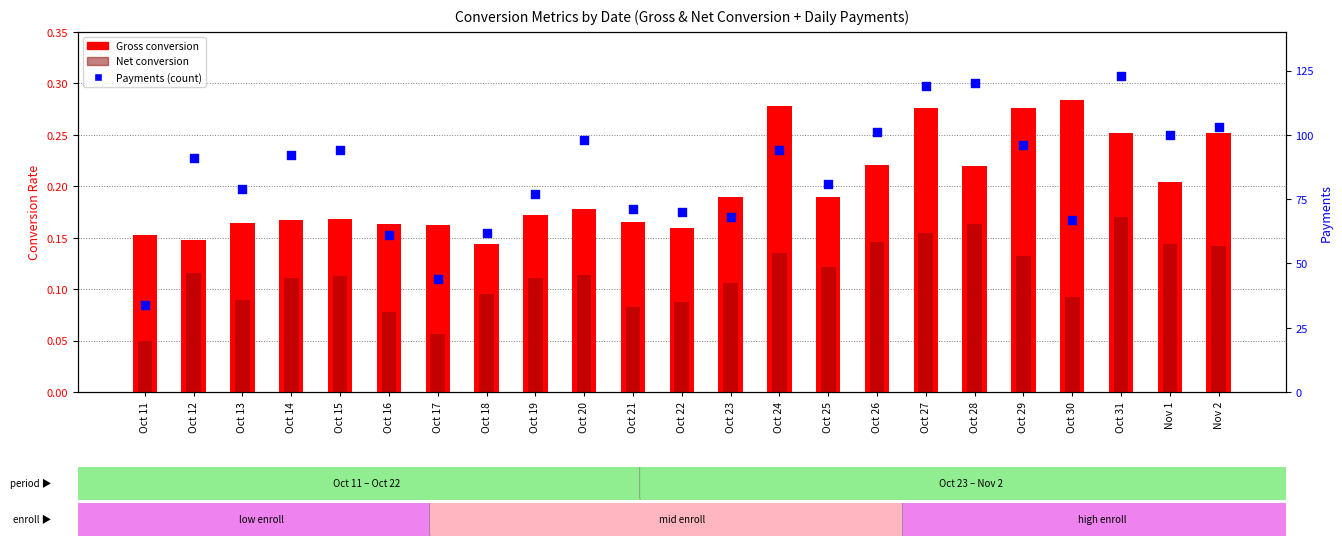

What is the total value across all series at Oct 13?

79.3